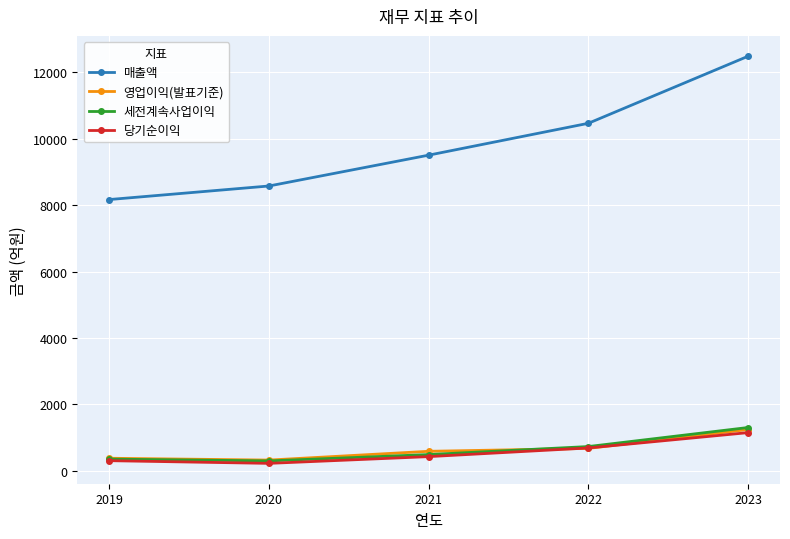

What are all the series names shown in the legend?

매출액, 영업이익(발표기준), 세전계속사업이익, 당기순이익